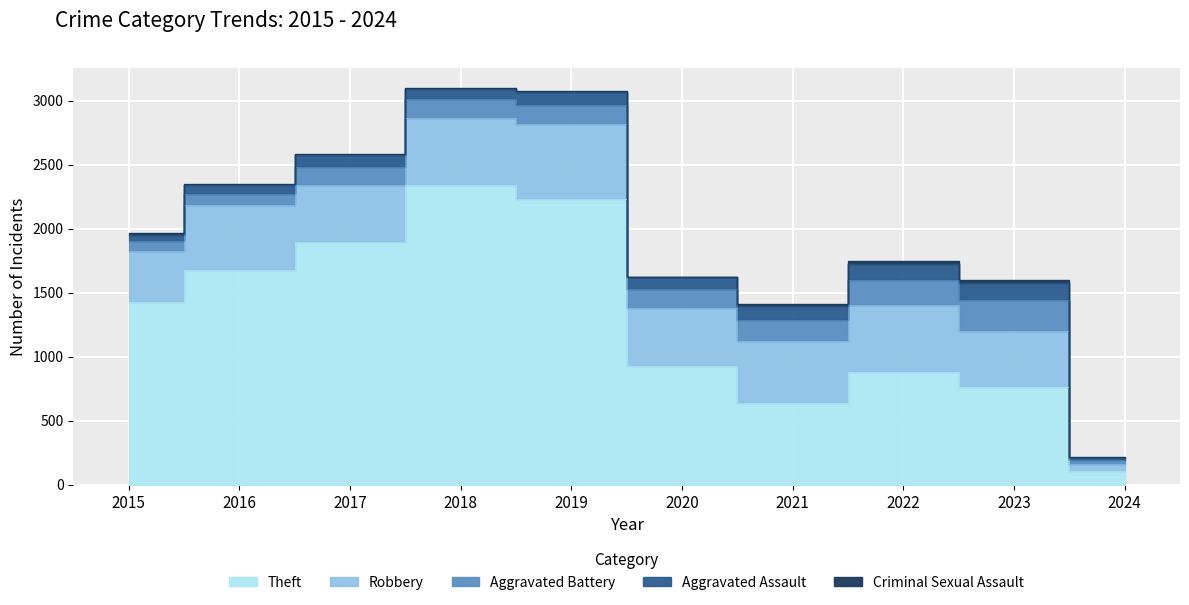

Which series has the largest range (max minus min)?

Theft